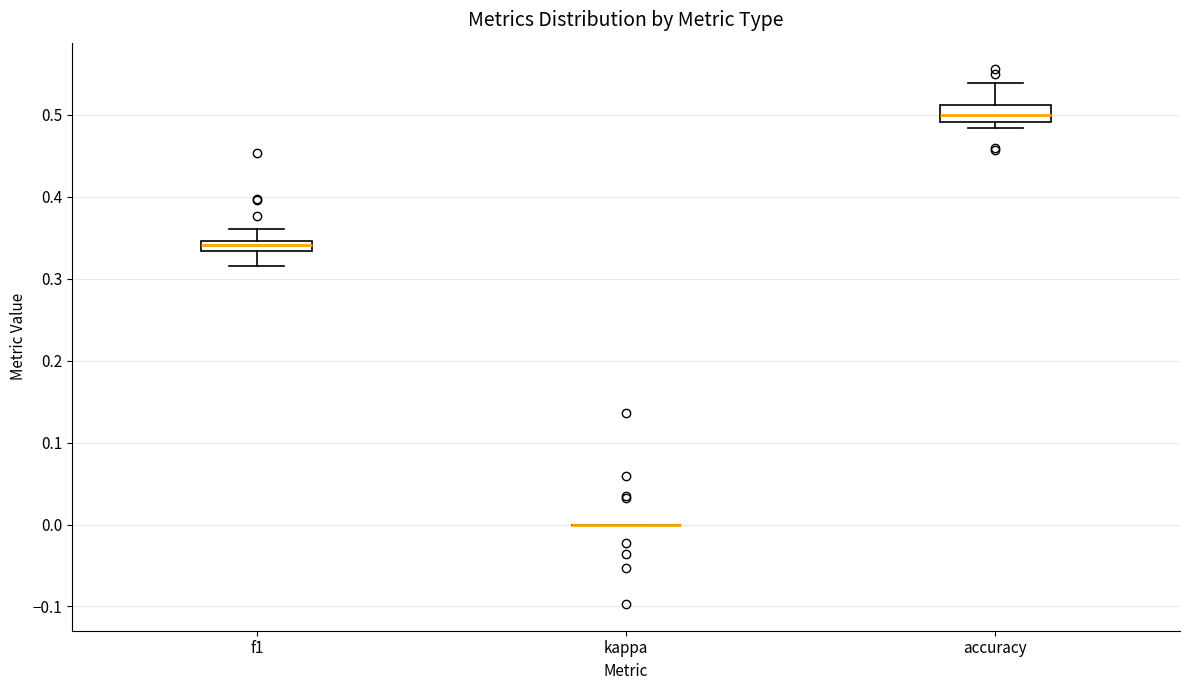

Where is the upper edge of the box for accuracy on the y-axis? The values are not printed on the chart, so give them approximately, as read against the axis.

0.51